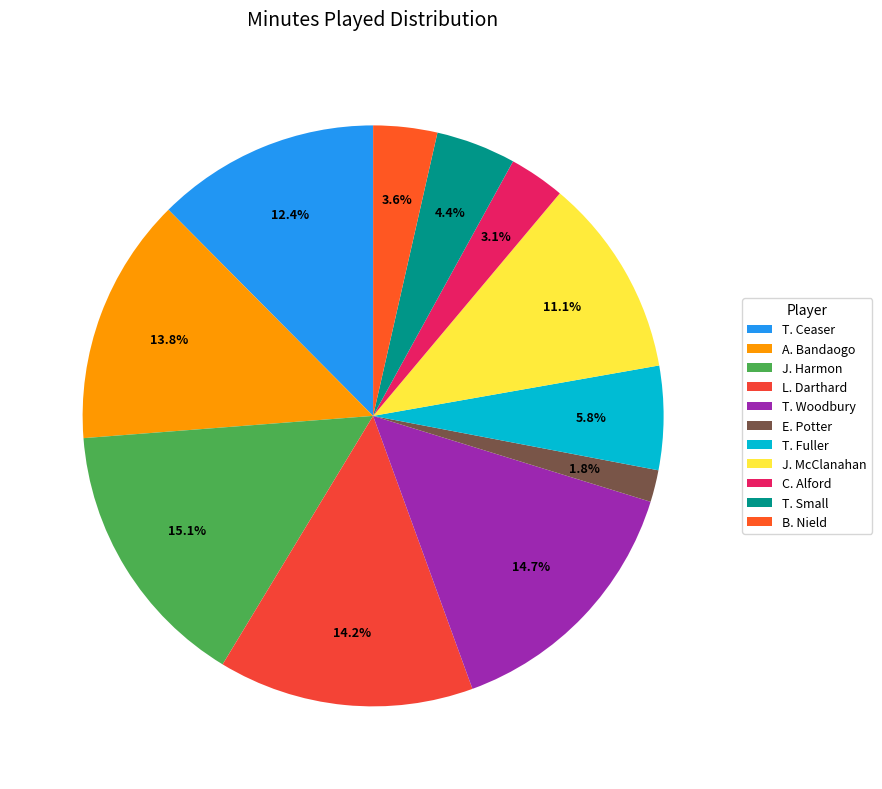

What is the largest slice in the pie chart?

J. Harmon